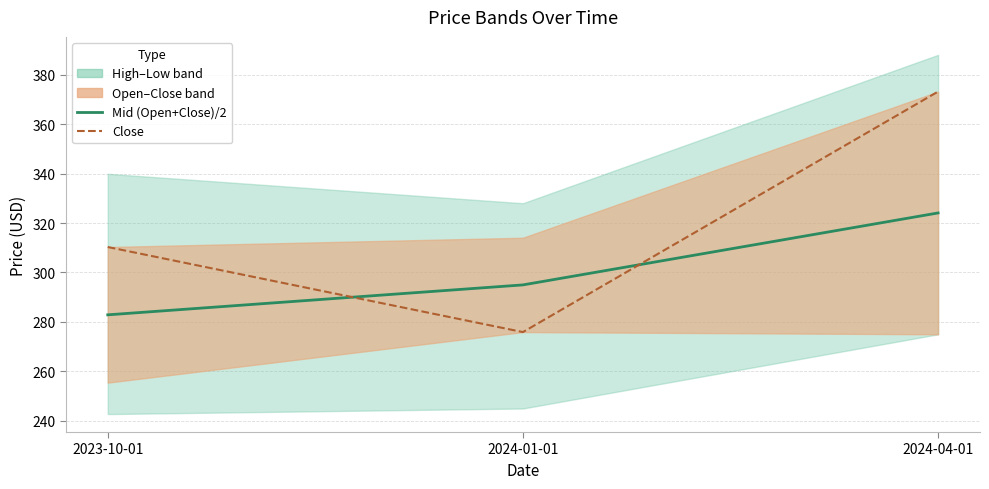

Is the value of Mid (Open+Close)/2 at 2024-04-01 greater than the value of Close at 2024-04-01?

No